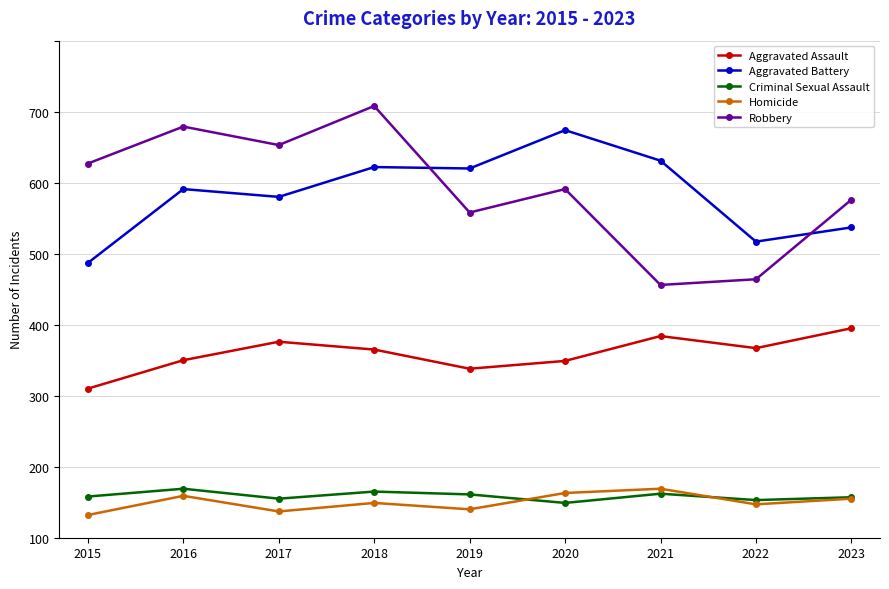

Is this an area chart (filled region under the line)?

No